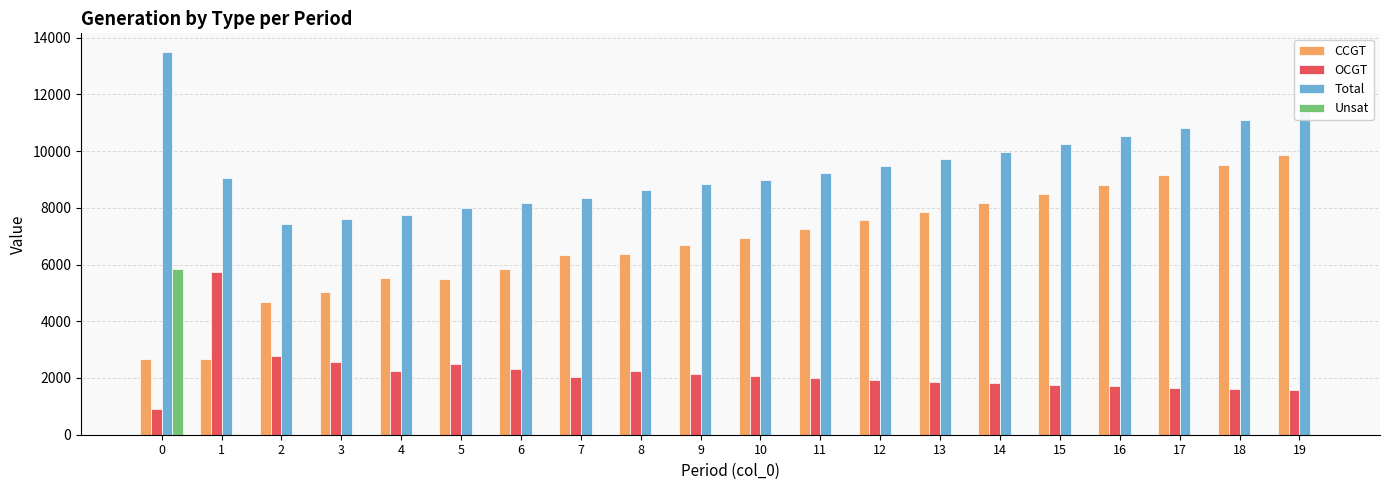

Which series changed the most between 7 and 17?

CCGT